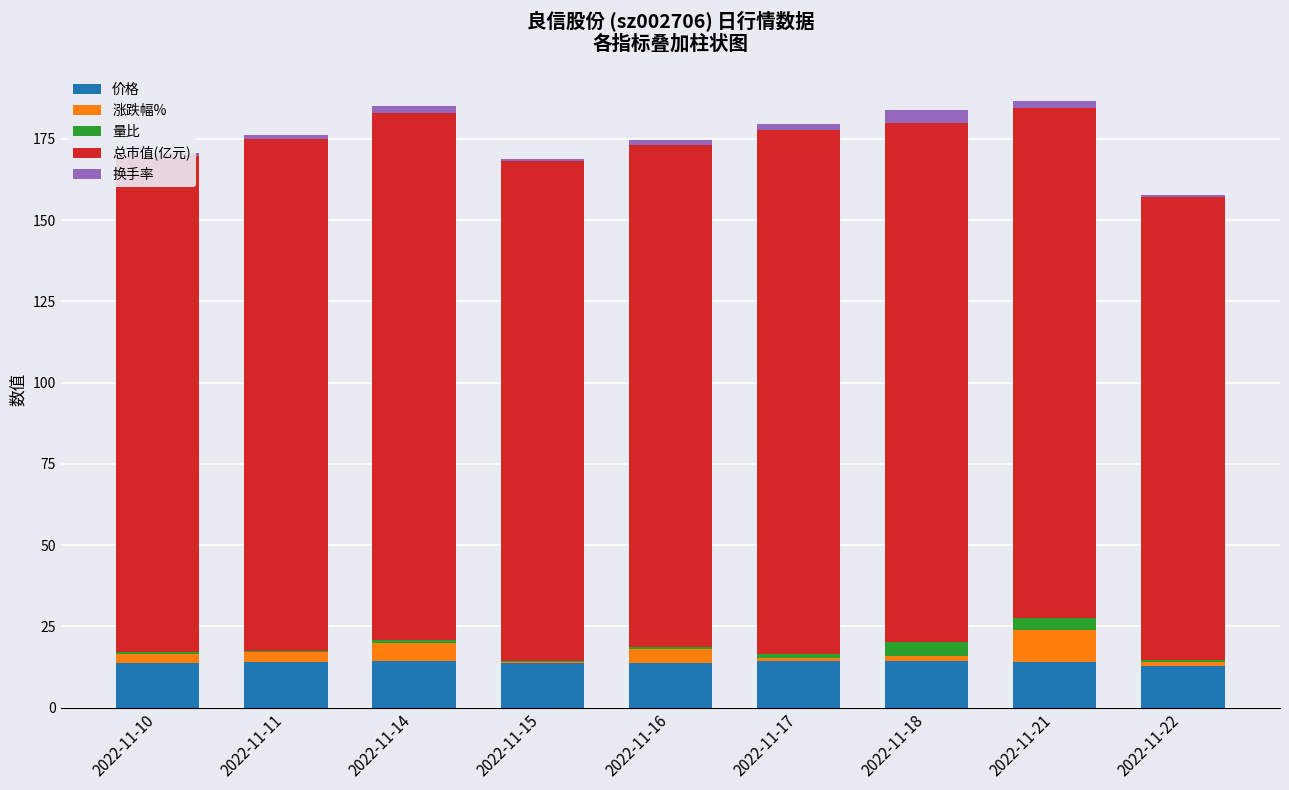

What is the sum of all 价格 values?

124.7